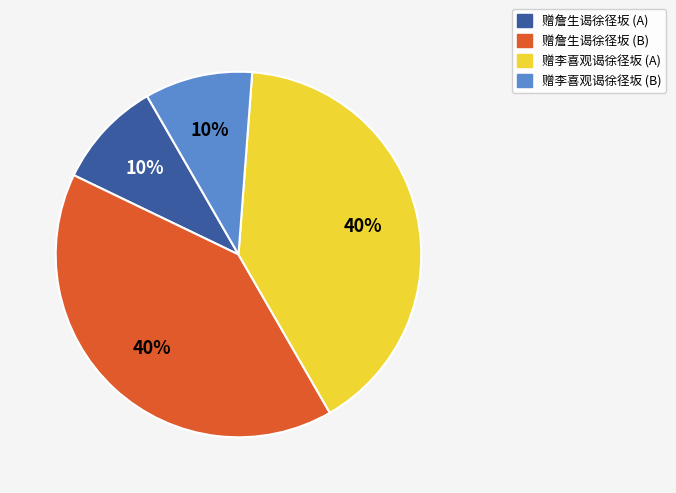

Does any single category account for the majority?

No